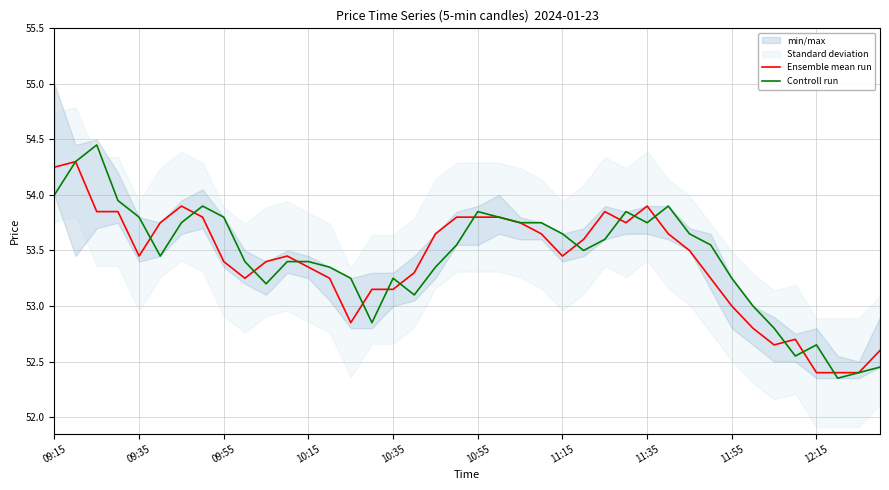

How many values in the Controll run series exceed 53?

32